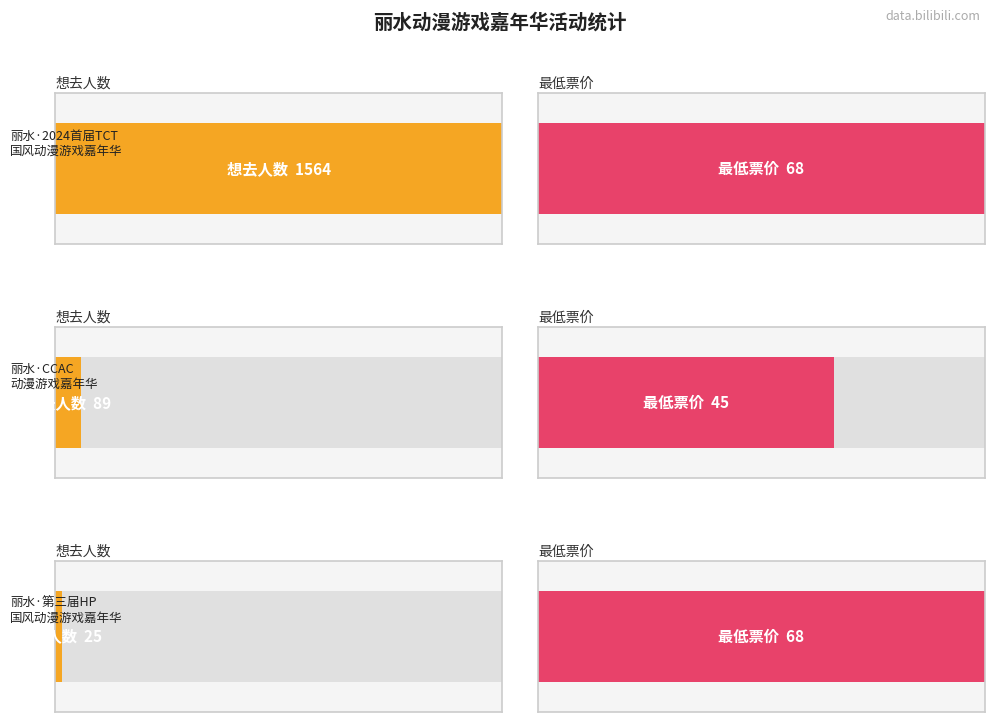

What is the label of the 2nd bar from the right?

丽水·CCAC动漫游戏嘉年华